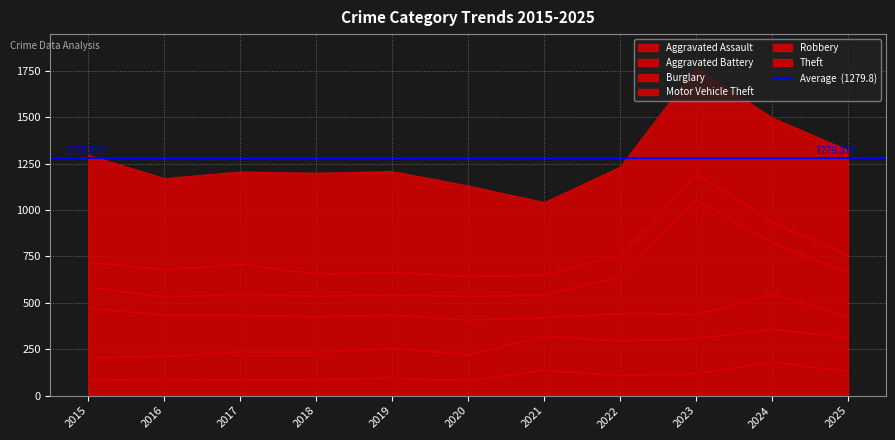

What is the average value of the Robbery series?

123